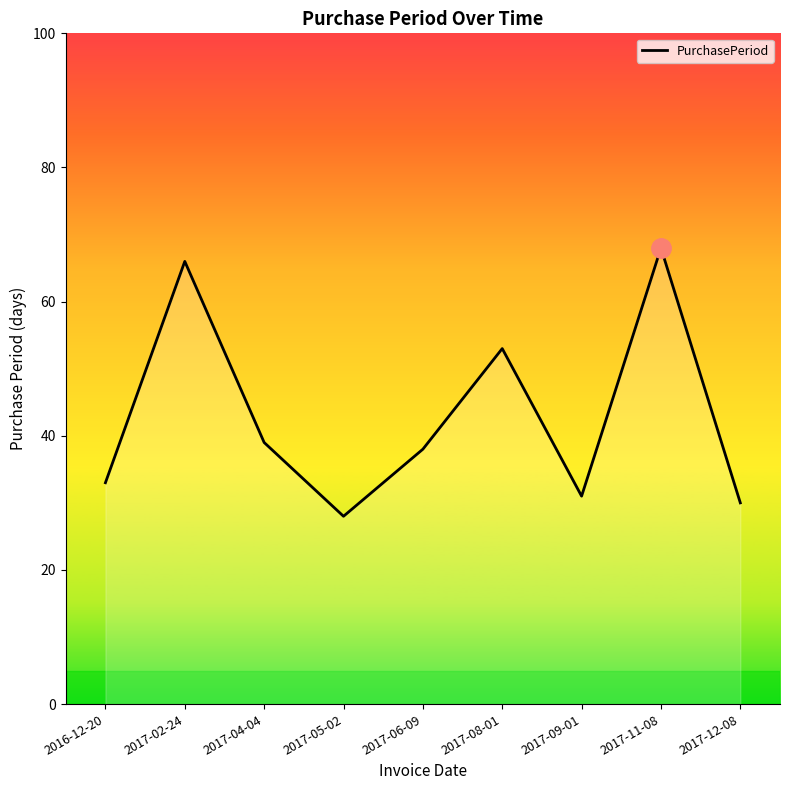

How many values are below 38?

4